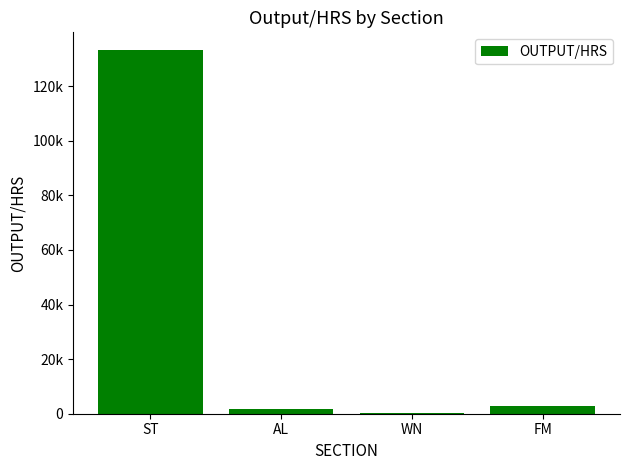

What is the value of the 2nd bar from the left?

1872